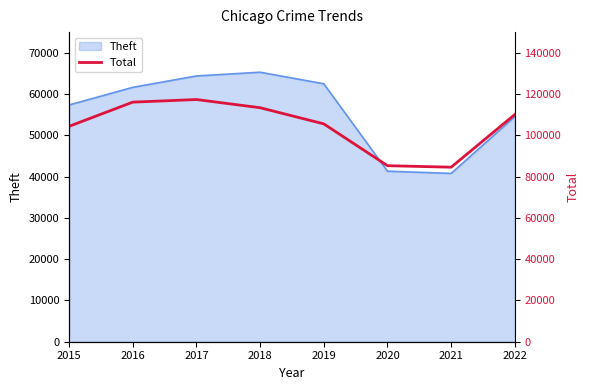

What is the minimum value shown in the chart?

84551